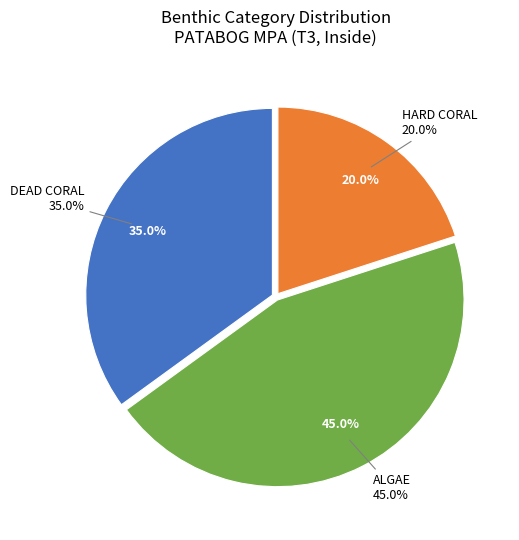

Does DCA account for over 50% of the chart?

No